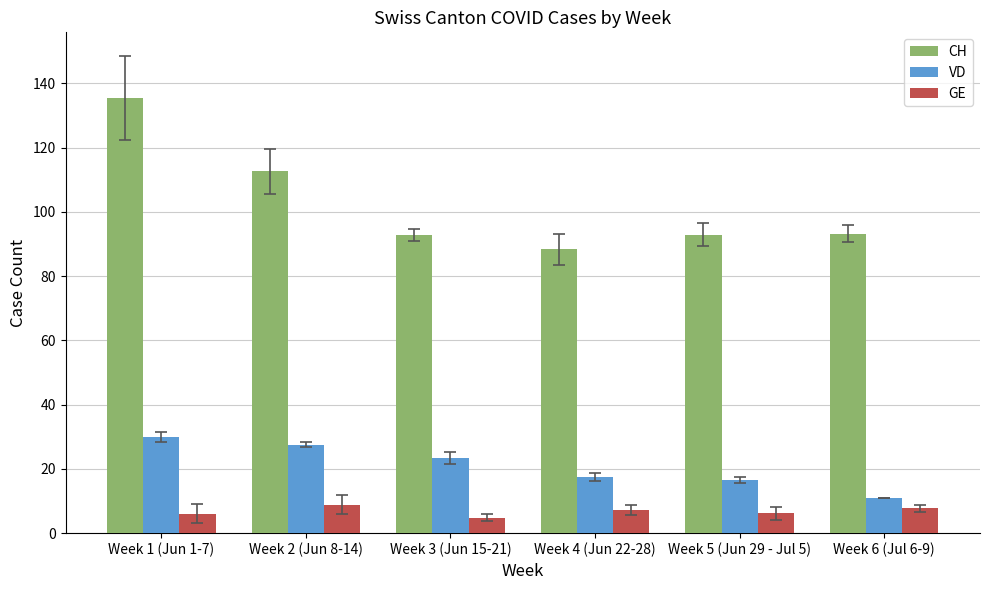

Between Week 2 (Jun 8-14) and Week 4 (Jun 22-28), which series saw the biggest shift?

CH